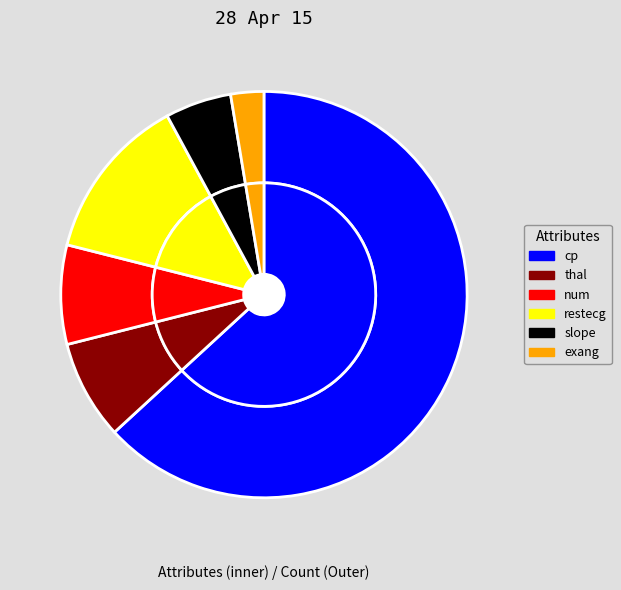

The num slice represents 1% of the pie. True or false?

False